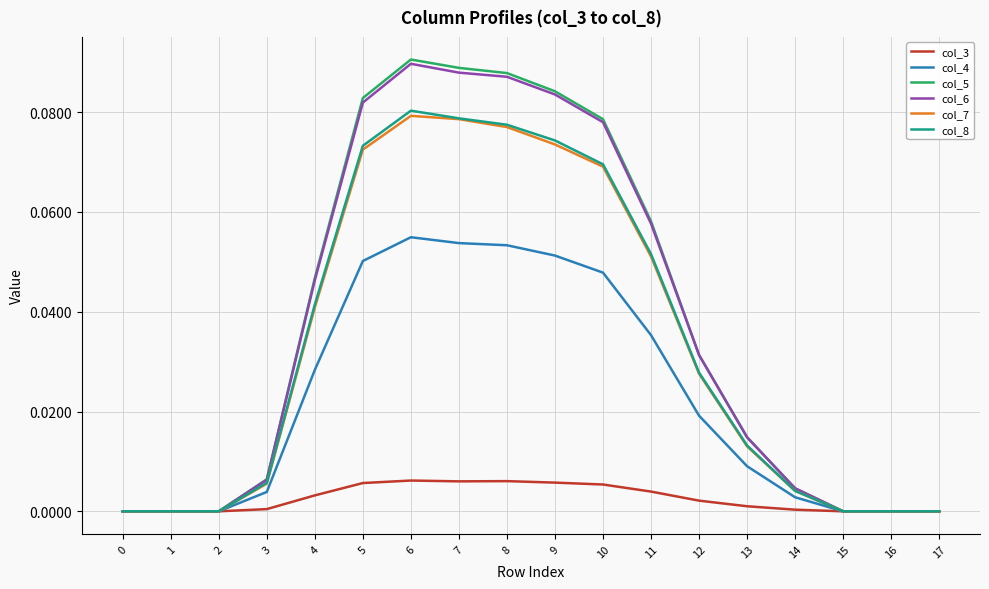

Does the chart display data point markers on the line(s)?

No